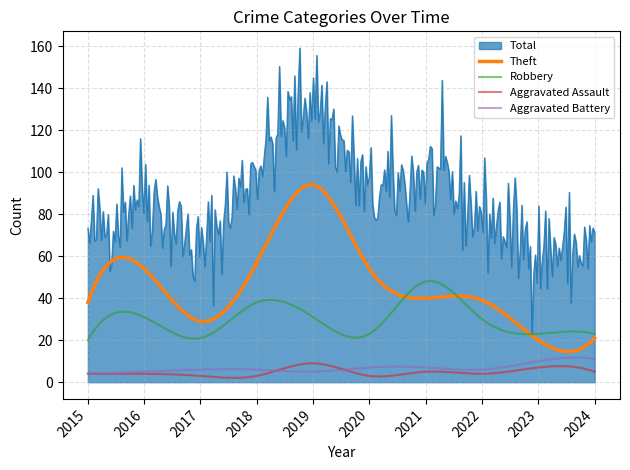

What is the maximum value shown in the chart?

159.1